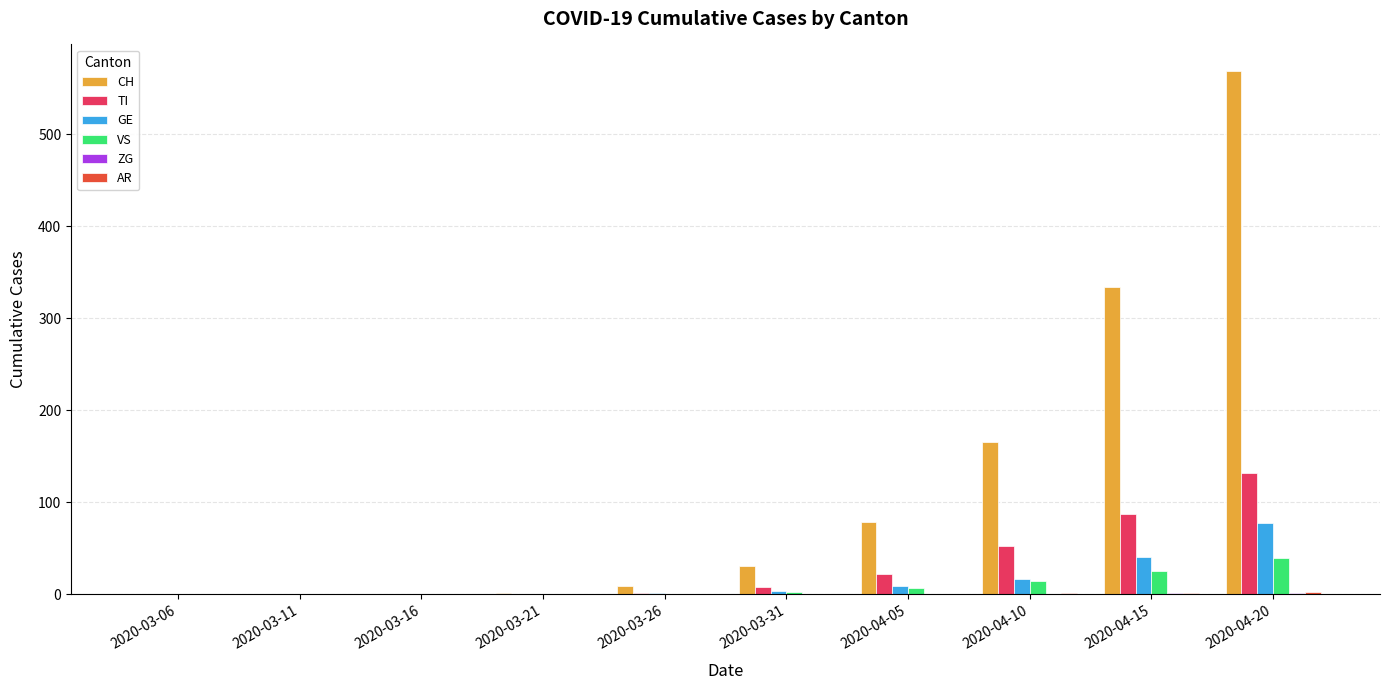

Which series changed the most between 2020-03-16 and 2020-04-20?

CH